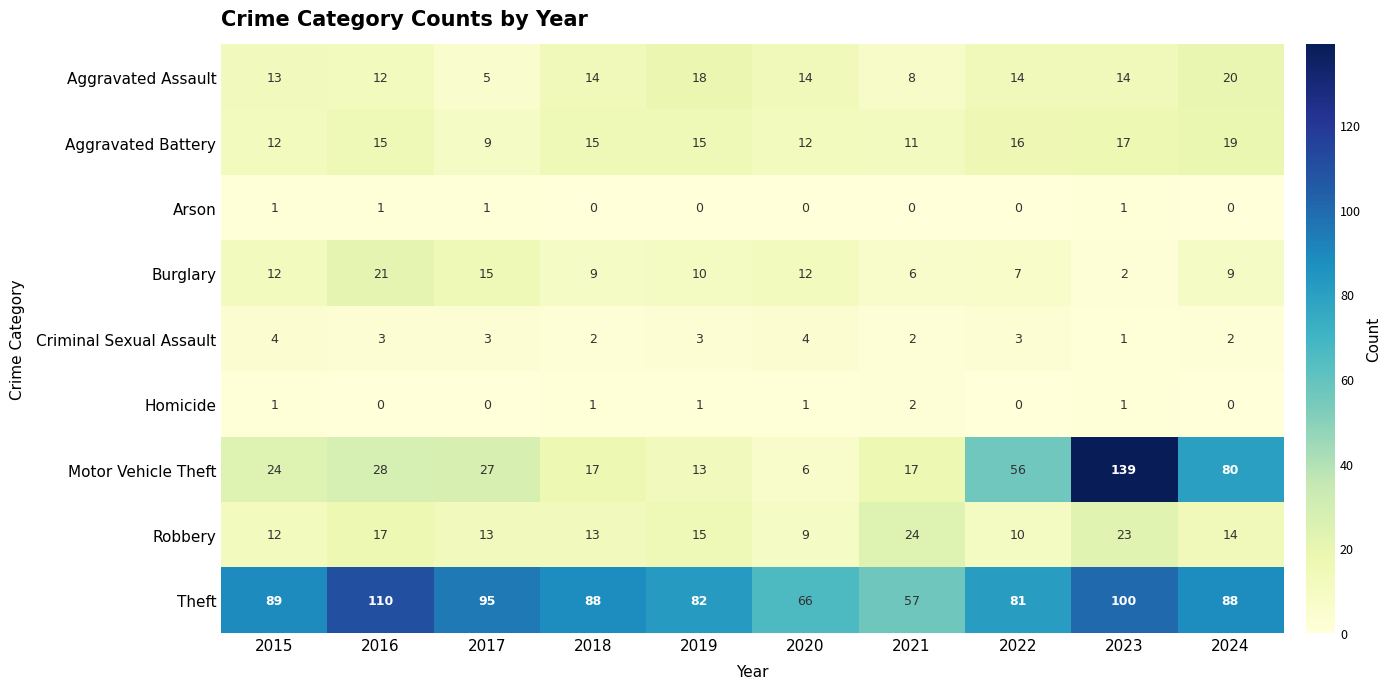

Which series has the widest spread of values?

Motor Vehicle Theft